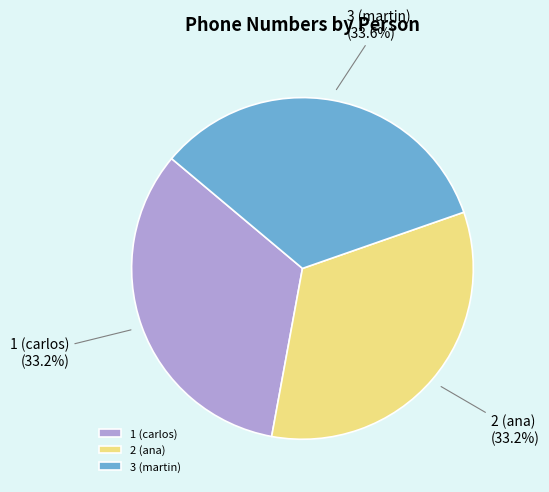

Is the sum of 3 (martin) and 2 (ana) greater than half?

Yes